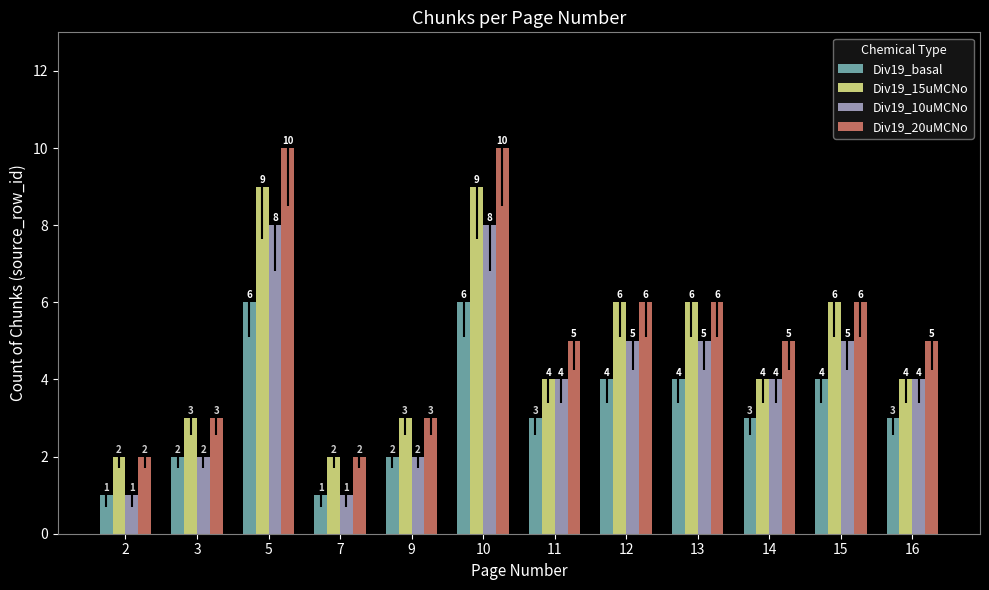

What is the sum of the Div19_10uMCNo values at 9 and 14?

6